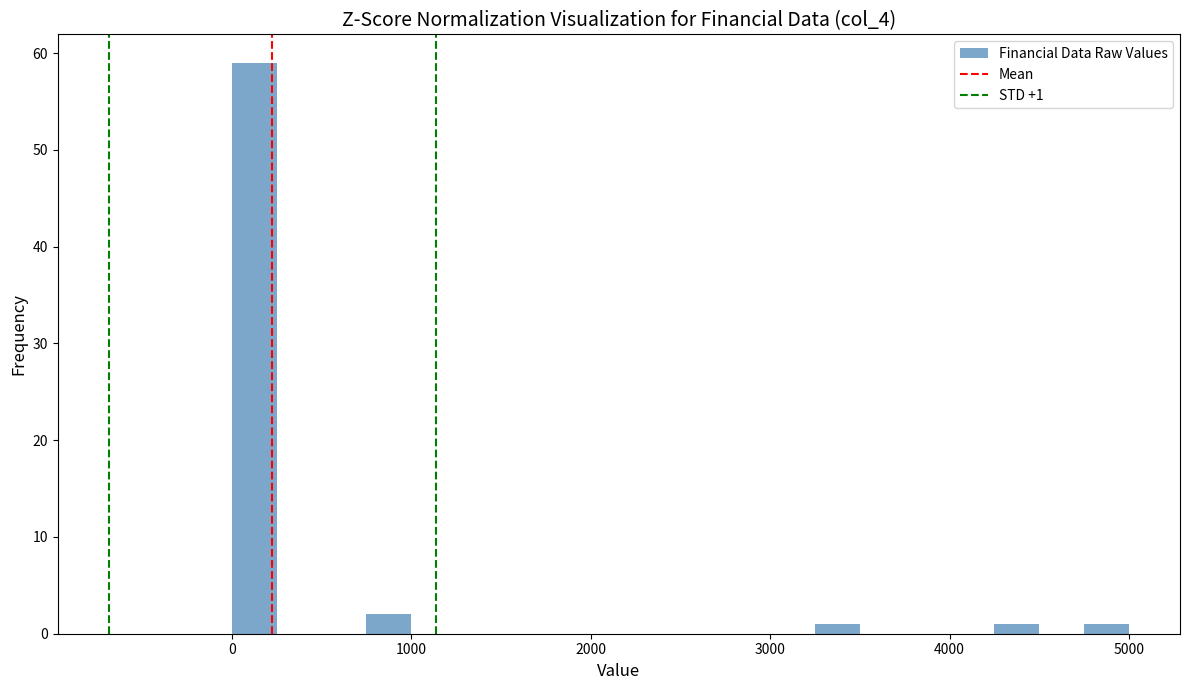

Around what value on the x-axis is the tallest bar? Give the approximate position of its centre, as read against the axis.

100